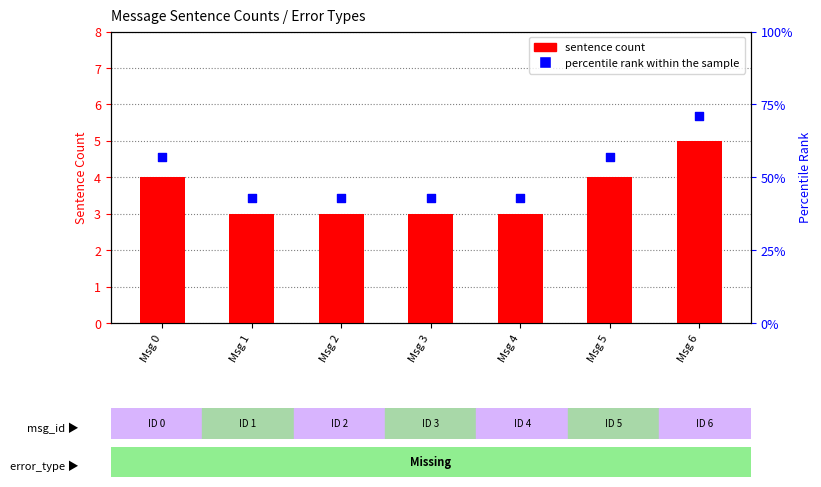

Which series contains the lowest Y value?

sentence count